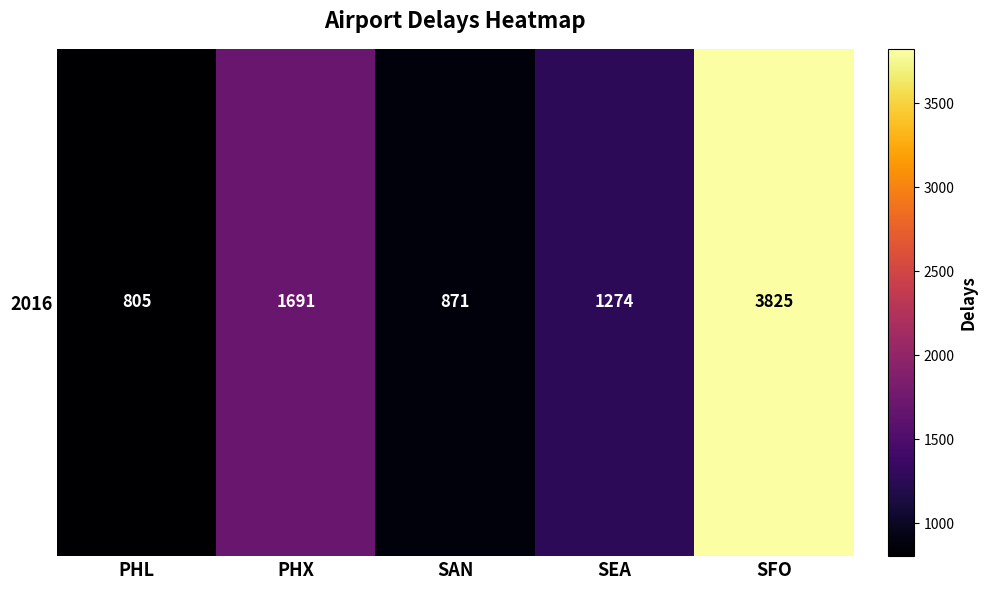

How many categories are shown in the chart?

5